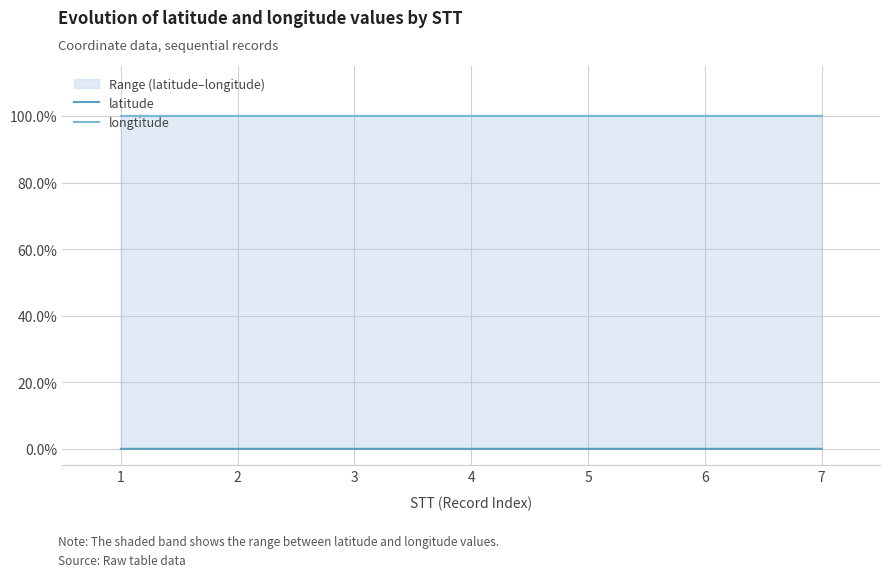

Which series has the widest spread of values?

longtitude